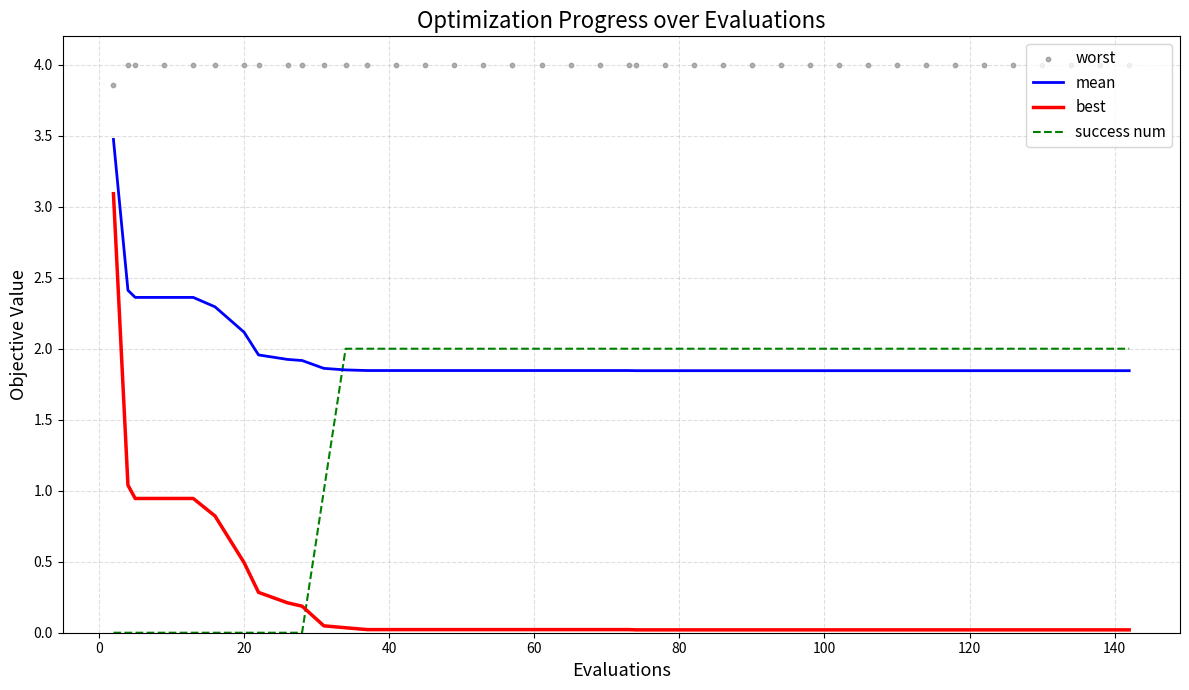

Which series contains the highest Y value?

worst